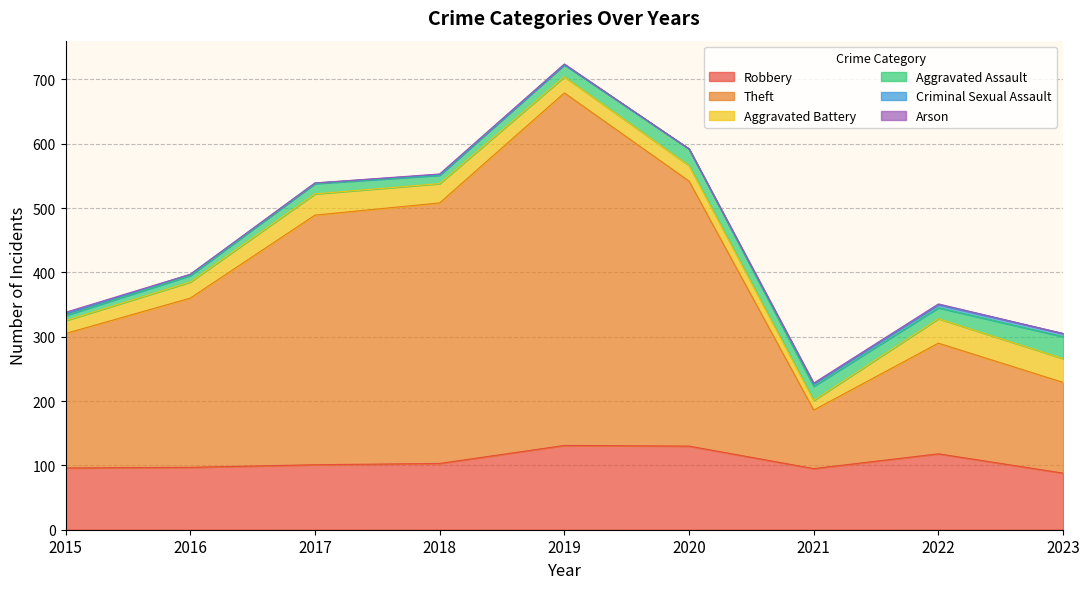

How many interior local valleys does the Arson series have?

1